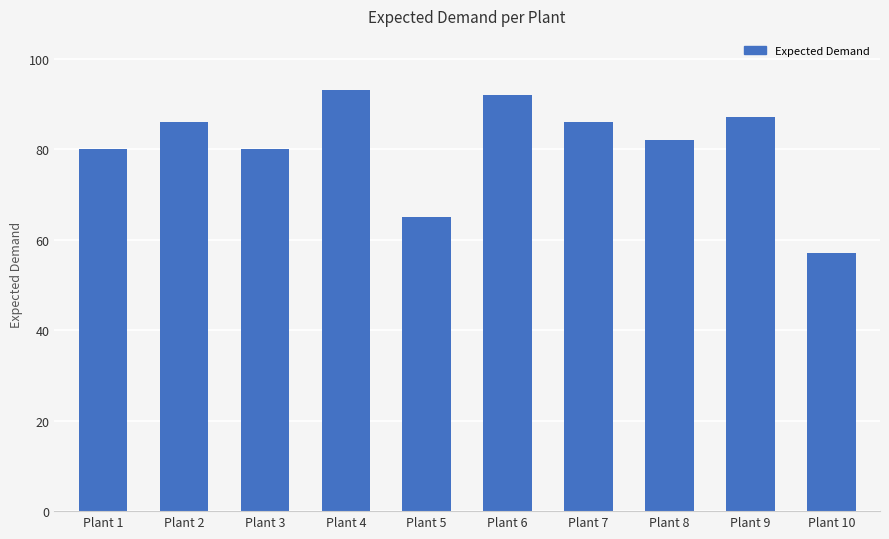

What value does the data have at Plant 3?

80